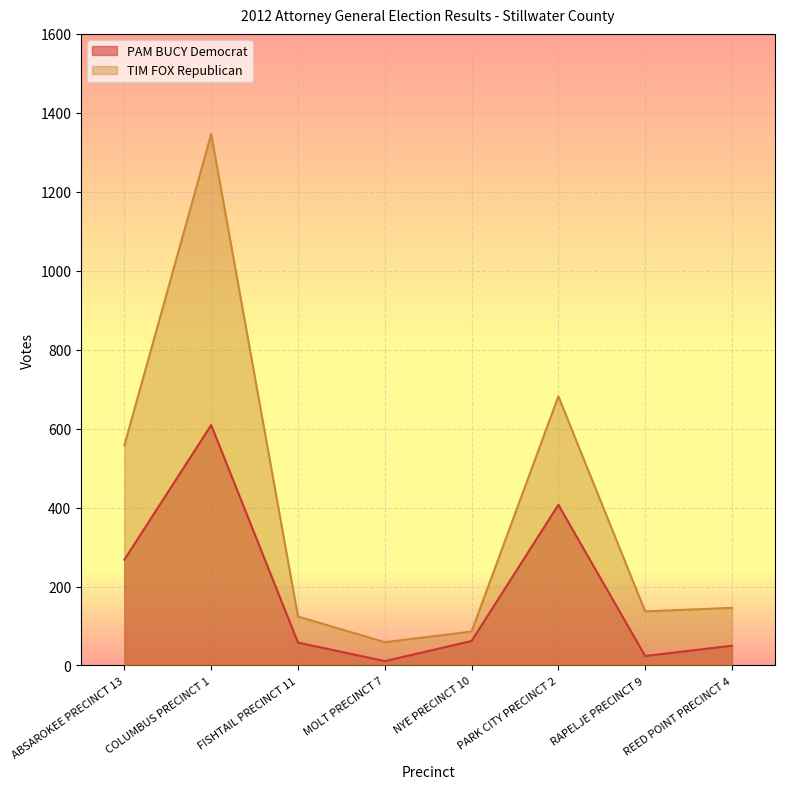

What position from the left is MOLT PRECINCT 7?

4